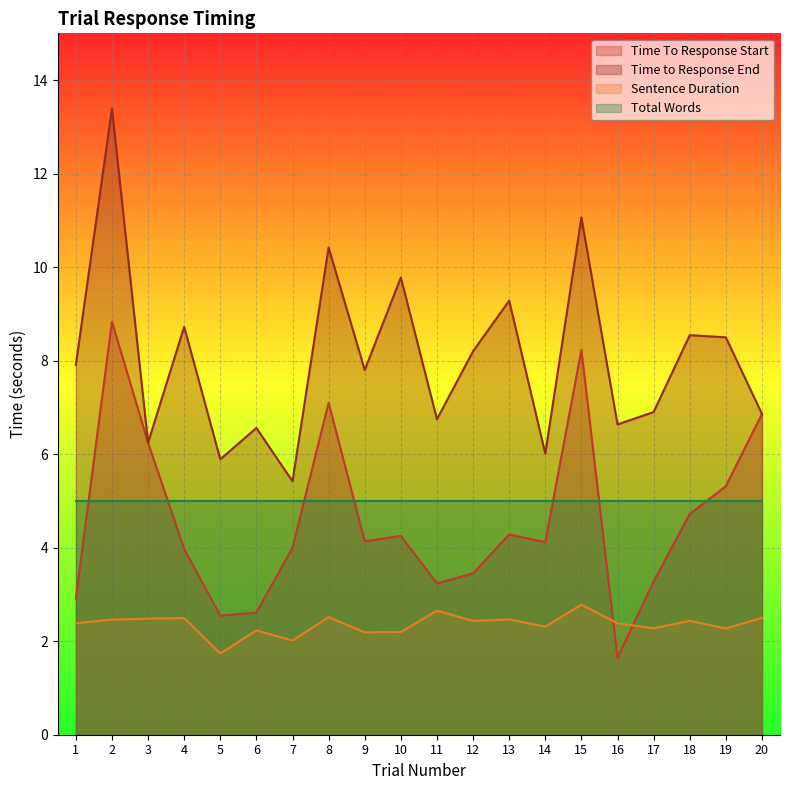

Where is the first local maximum for Time To Response Start?

2